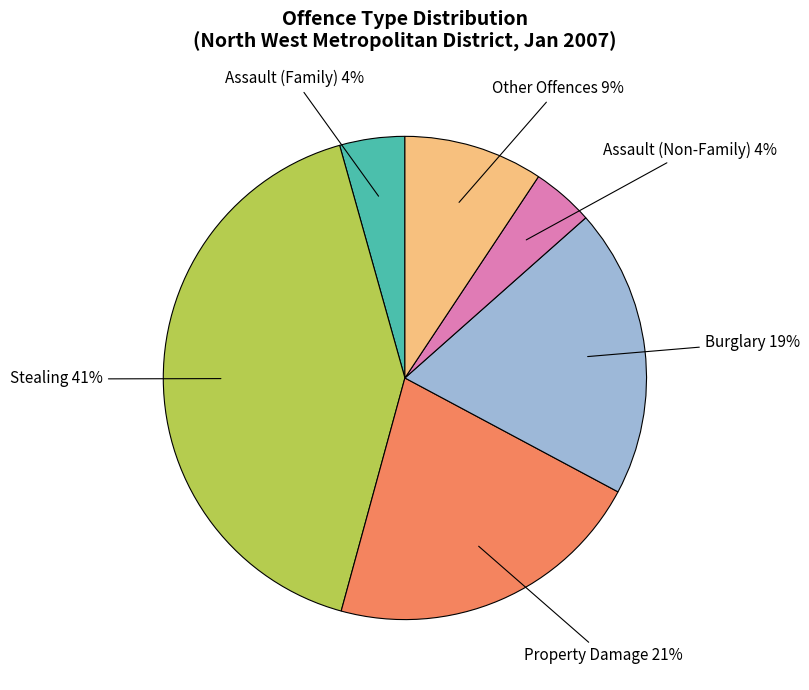

Between Property Damage and Other Offences, which is larger?

Property Damage